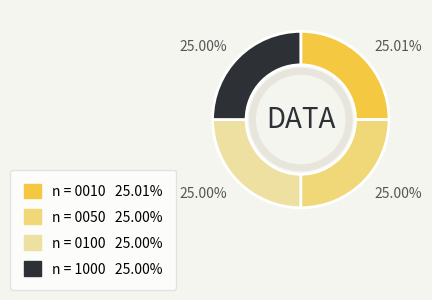

Do n = 0100 and n = 0050 together represent more than half of the pie?

No